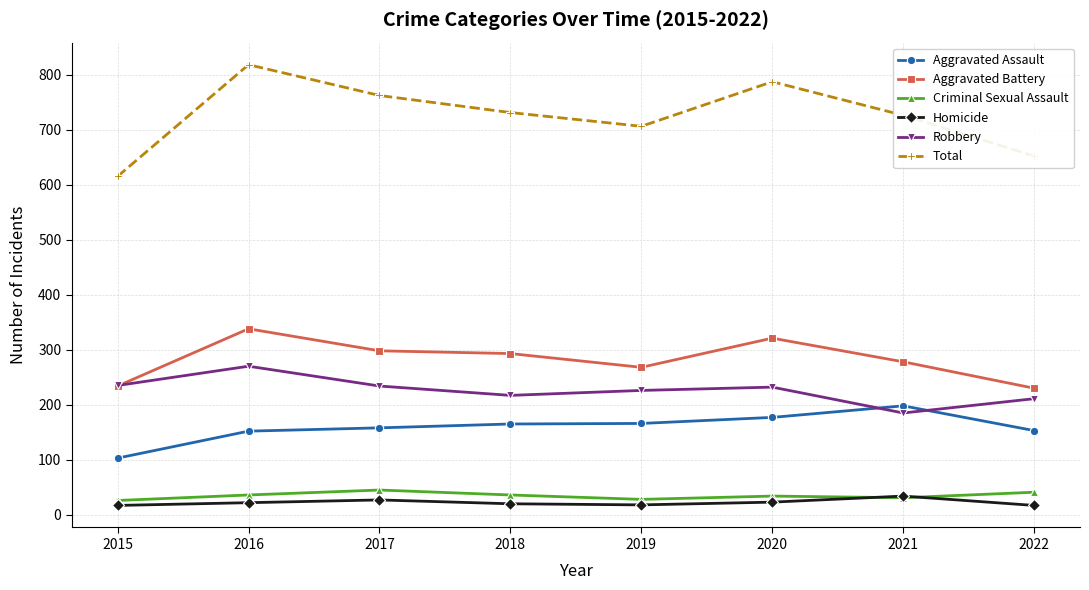

True or false: Total has more than 0 interior local peaks.

True